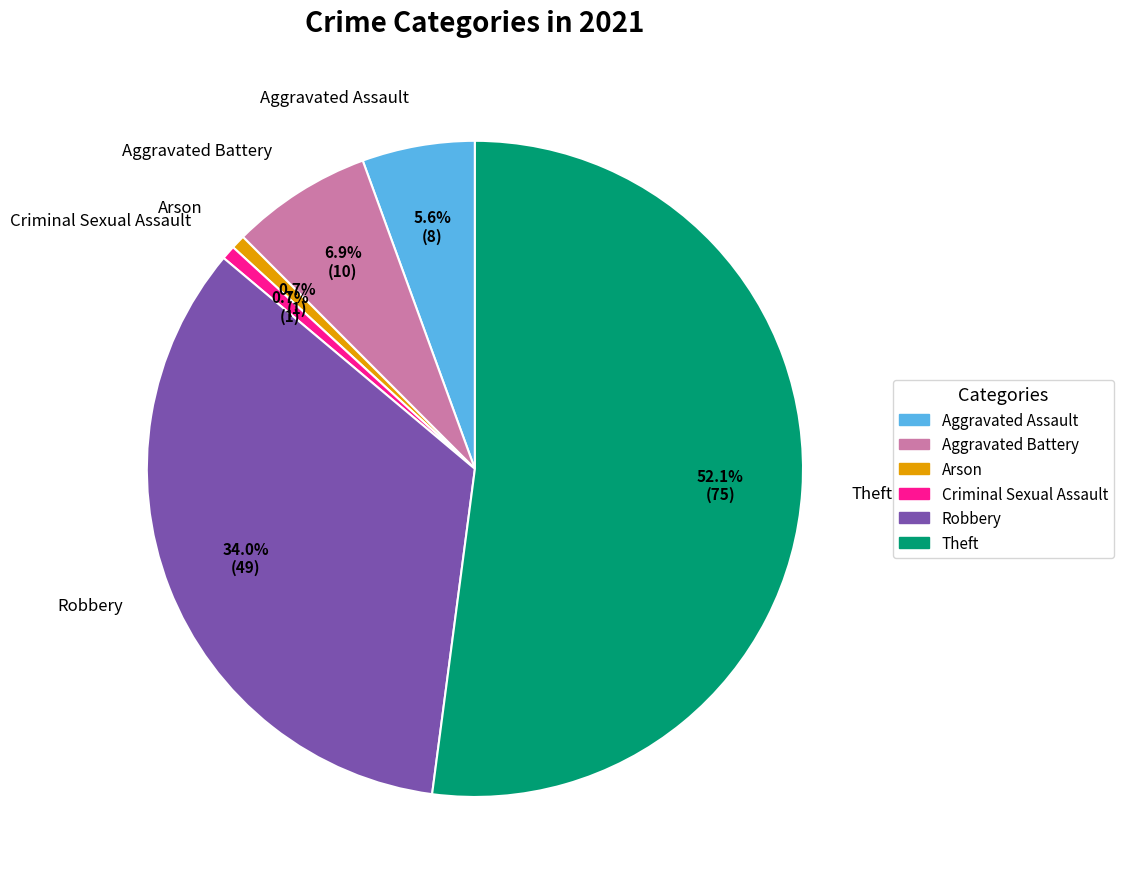

Which slice is the largest?

Theft